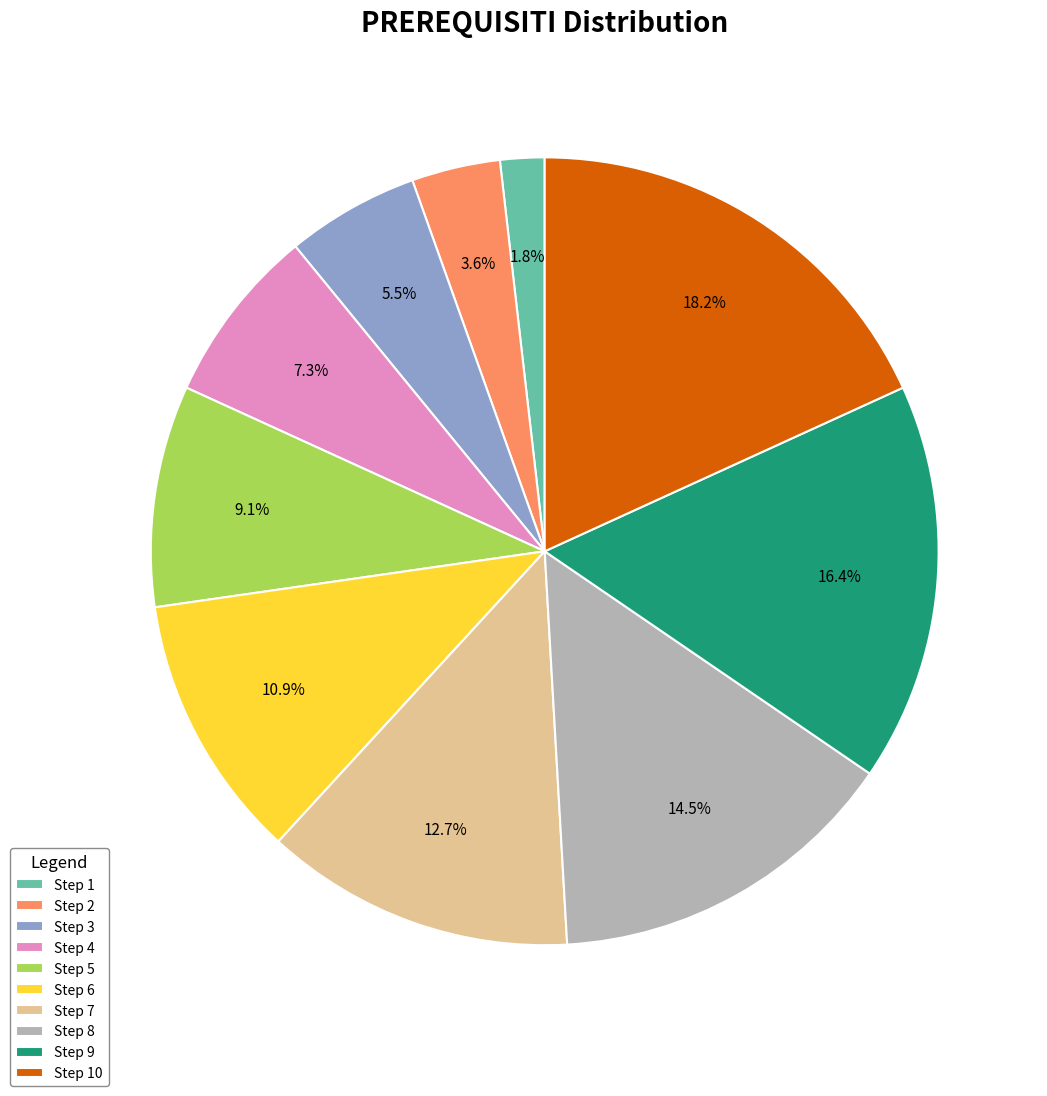

Between Step 8 and Step 9, which is larger?

Step 9